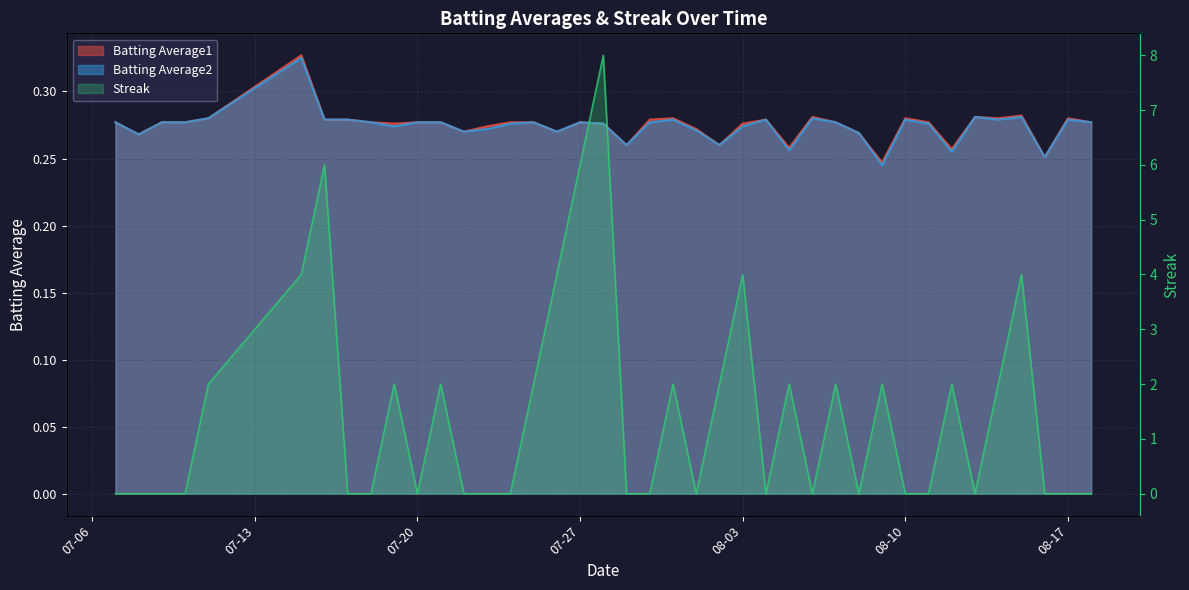

Is the value of Batting Average2 at 2010-07-26 greater than the value of Batting Average1 at 2010-07-15?

No